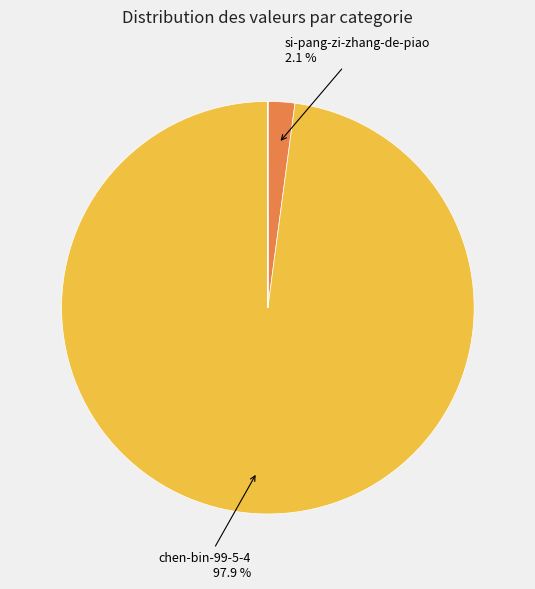

How many slices are in this pie chart?

5